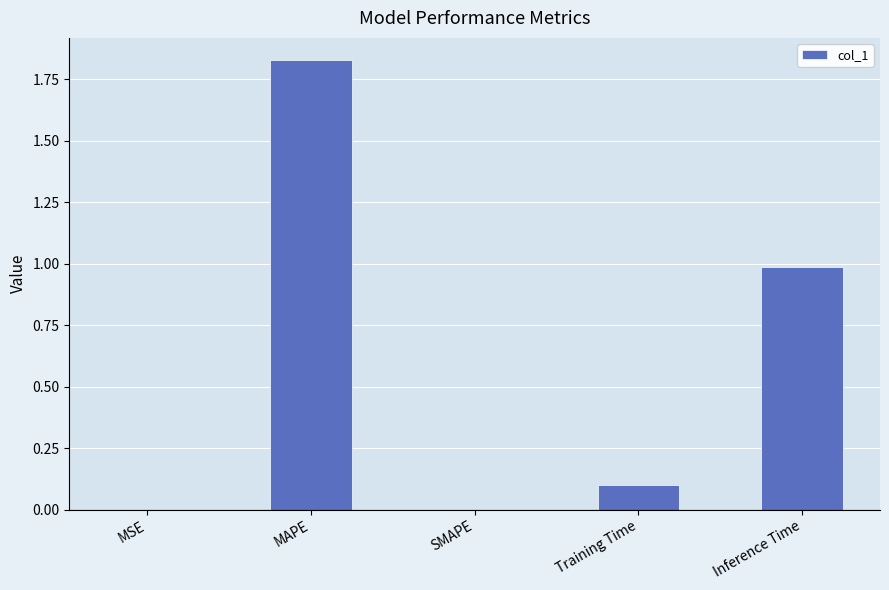

How many distinct data groups are displayed?

1